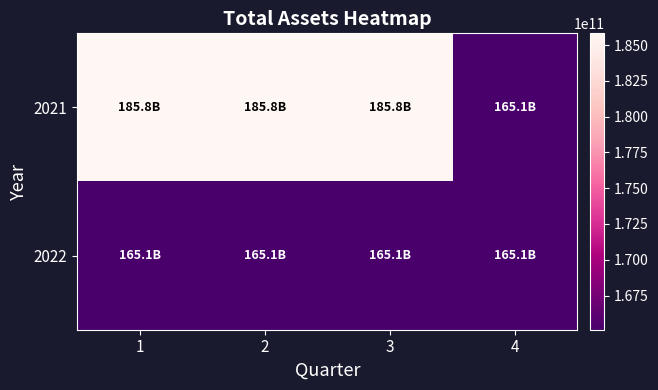

Reading left to right, transcribe all the data shown in this chart.

2021: 1=185817482864	2=185817482864	3=185817482864	4=165111906191
2022: 1=165111906191	2=165111906191	3=165111906191	4=165111906191